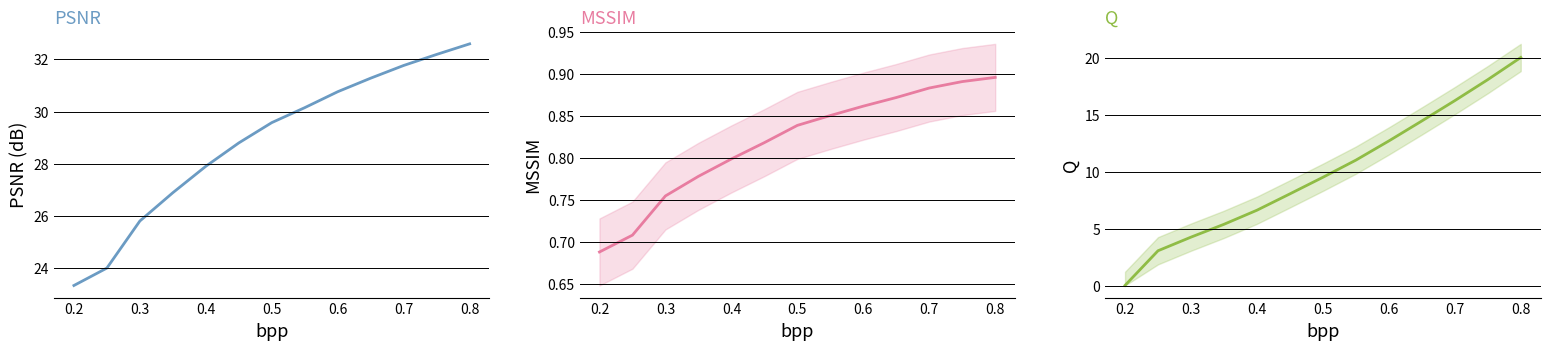

How many MSSIM values are between 0 and 1?

13